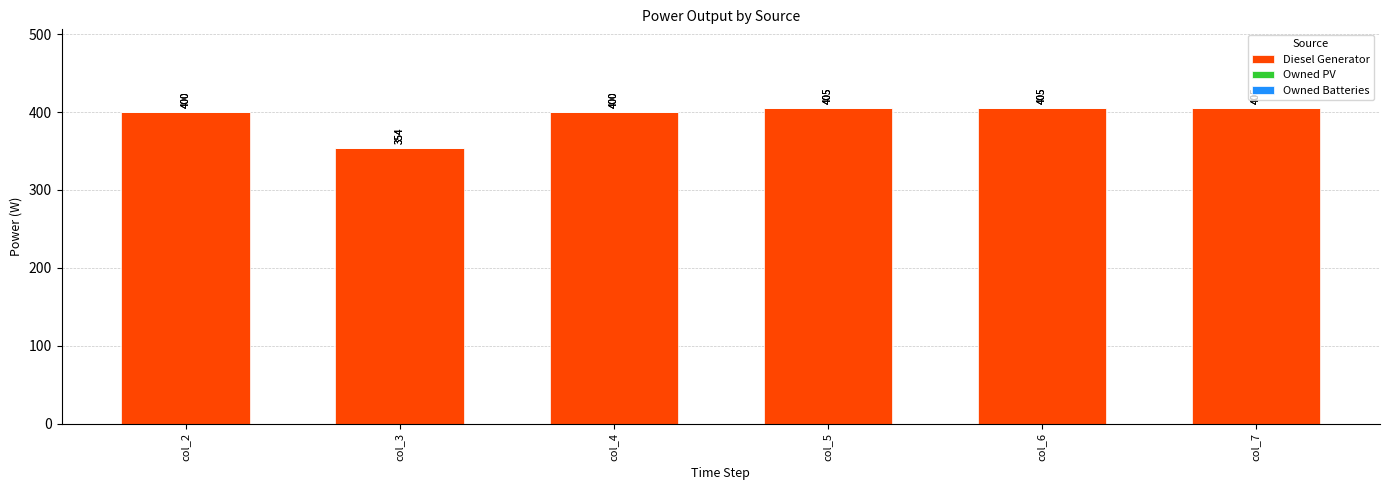

The chart shows a value of 187 at col_2. True or false?

False